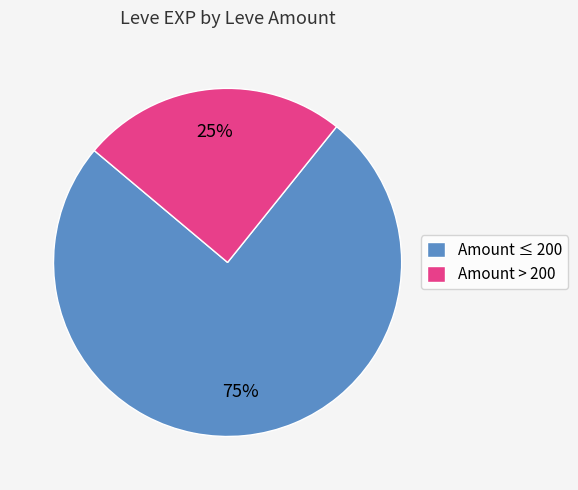

The Amount ≤ 200 slice represents 84% of the pie. True or false?

False